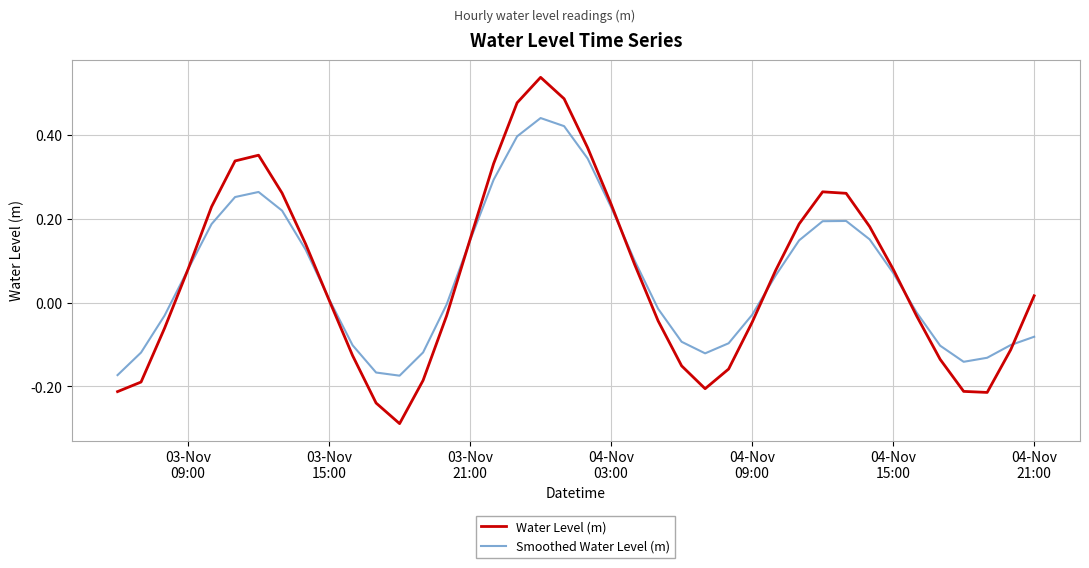

List the series in order of their peak value, lowest first.

Smoothed Water Level (m), Water Level (m)